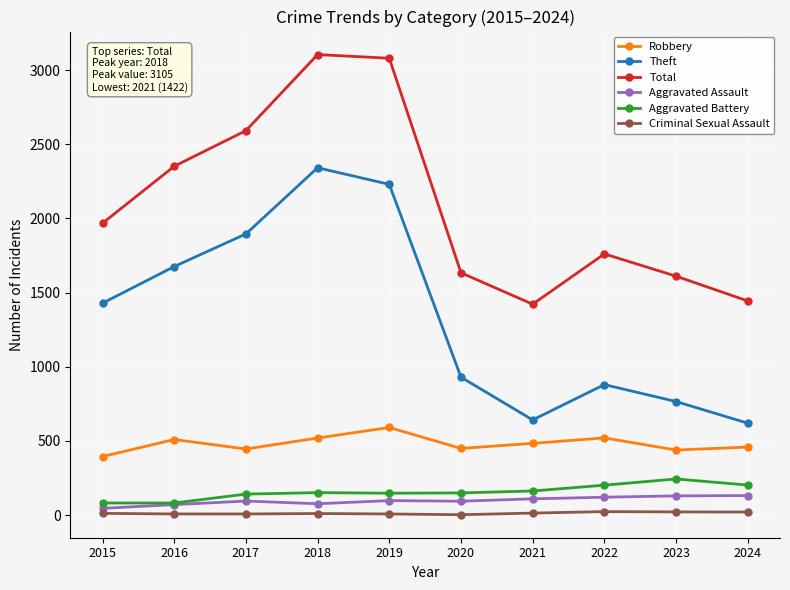

Which series has the largest range (max minus min)?

Theft